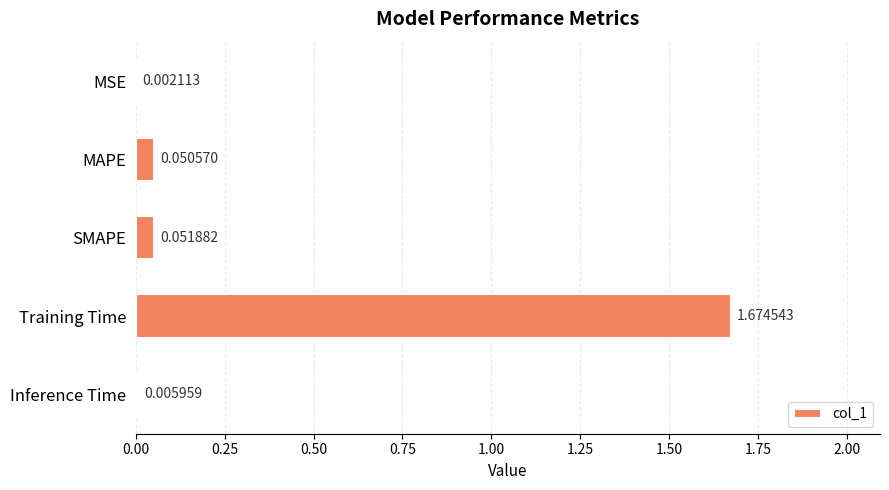

Which category has the highest value across all series?

Training Time